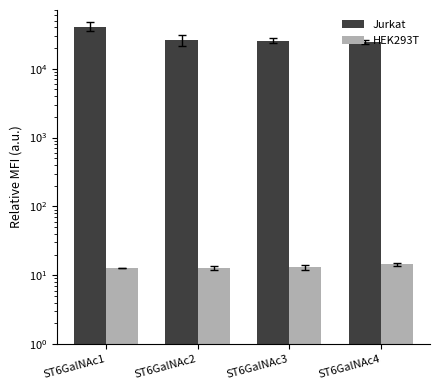

Count the number of data series in this chart.

2